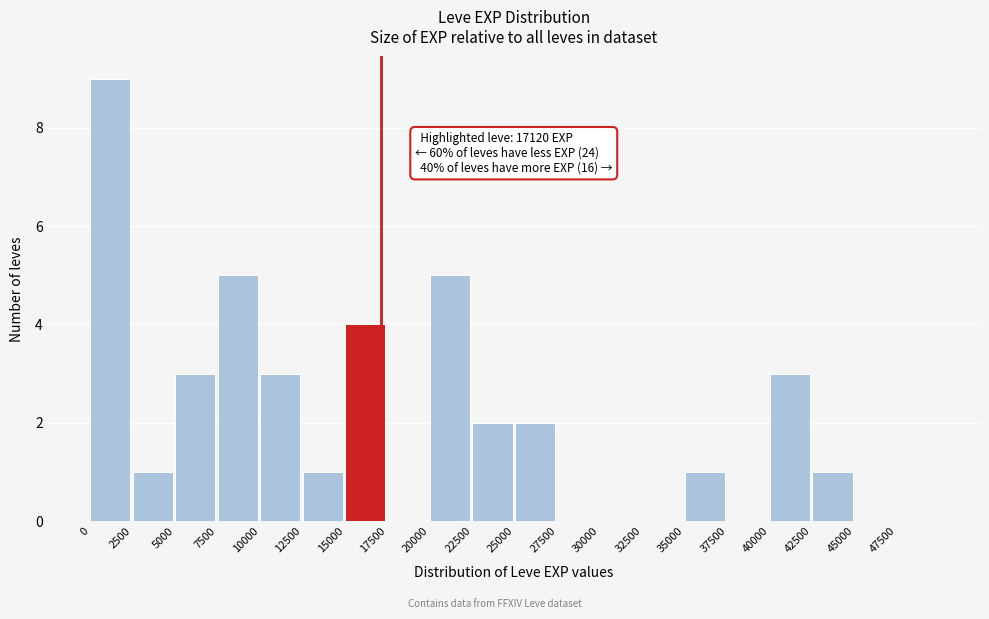

Over which range of the x-axis is the bar tallest?

0 to 2500